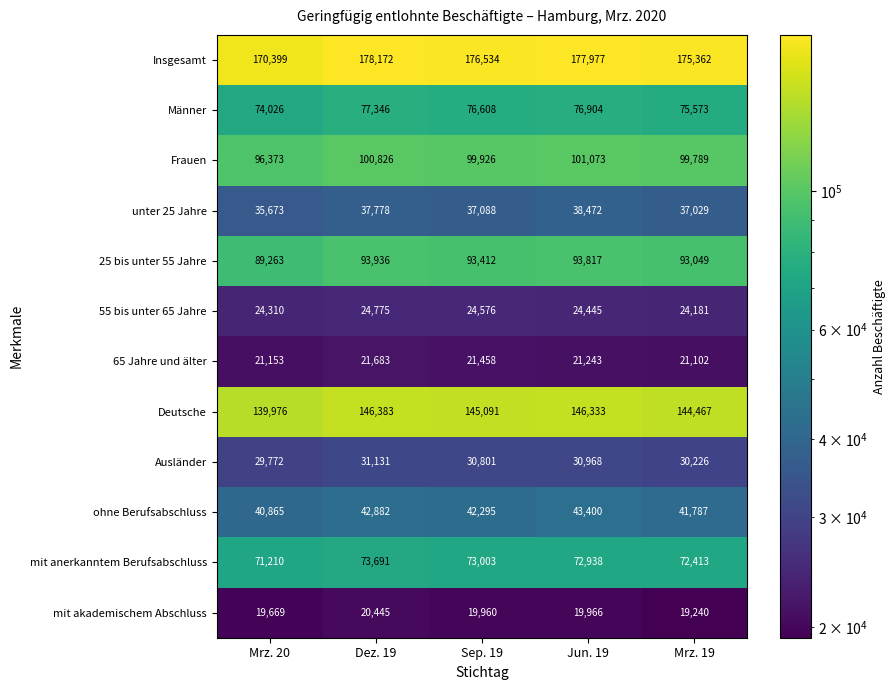

The value of 25 bis unter 55 Jahre at Mrz. 20 is 89263. True or false?

True